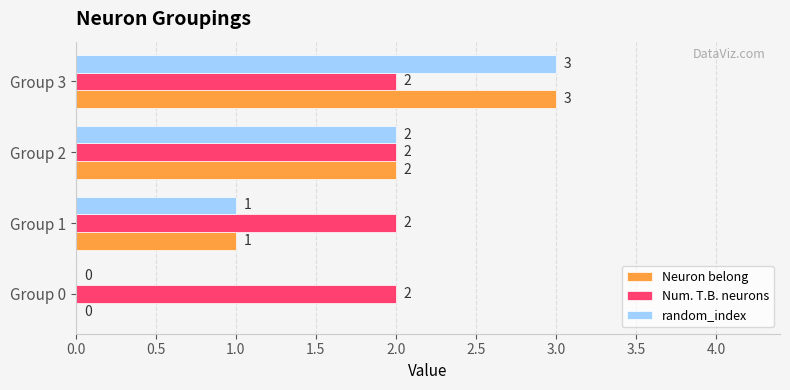

At which category is the sum across all series the highest?

Group 3